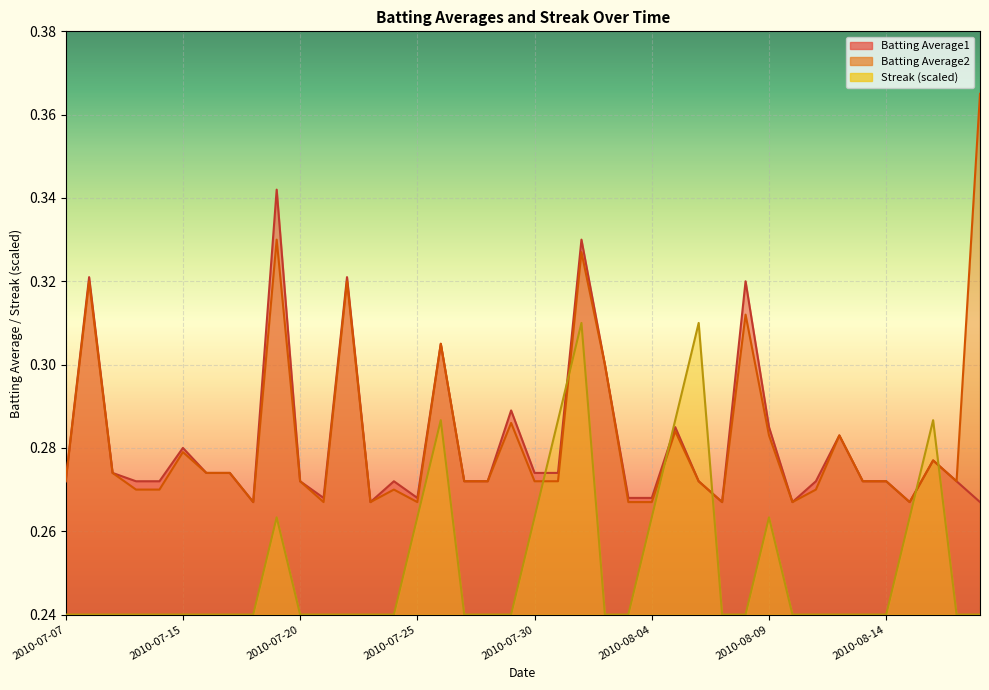

True or false: Batting Average2 and Batting Average1 cross at least once.

False